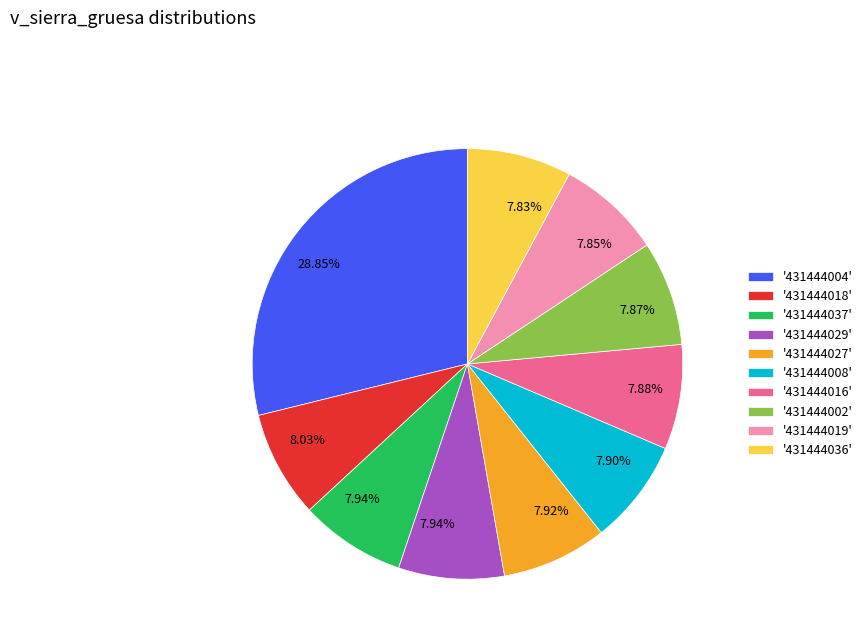

Approximately how many times larger is the value at '431444004' compared to '431444002'?

3.7